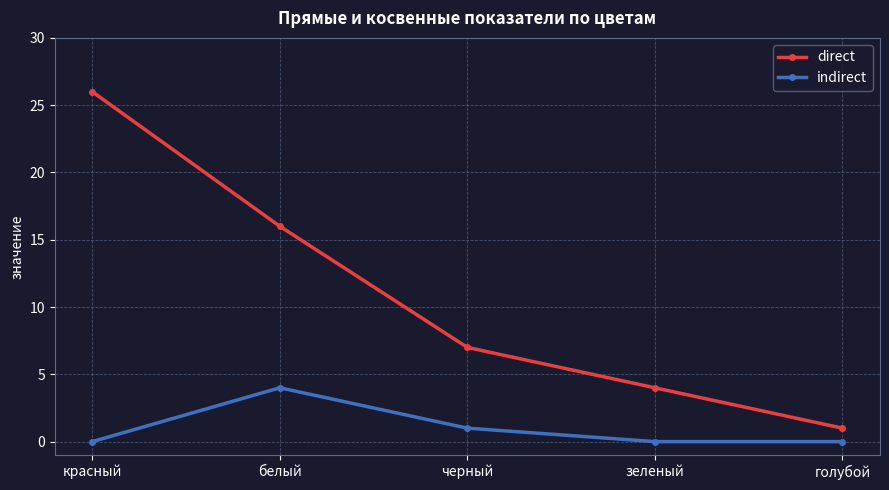

The value of direct at голубой is 1. True or false?

True